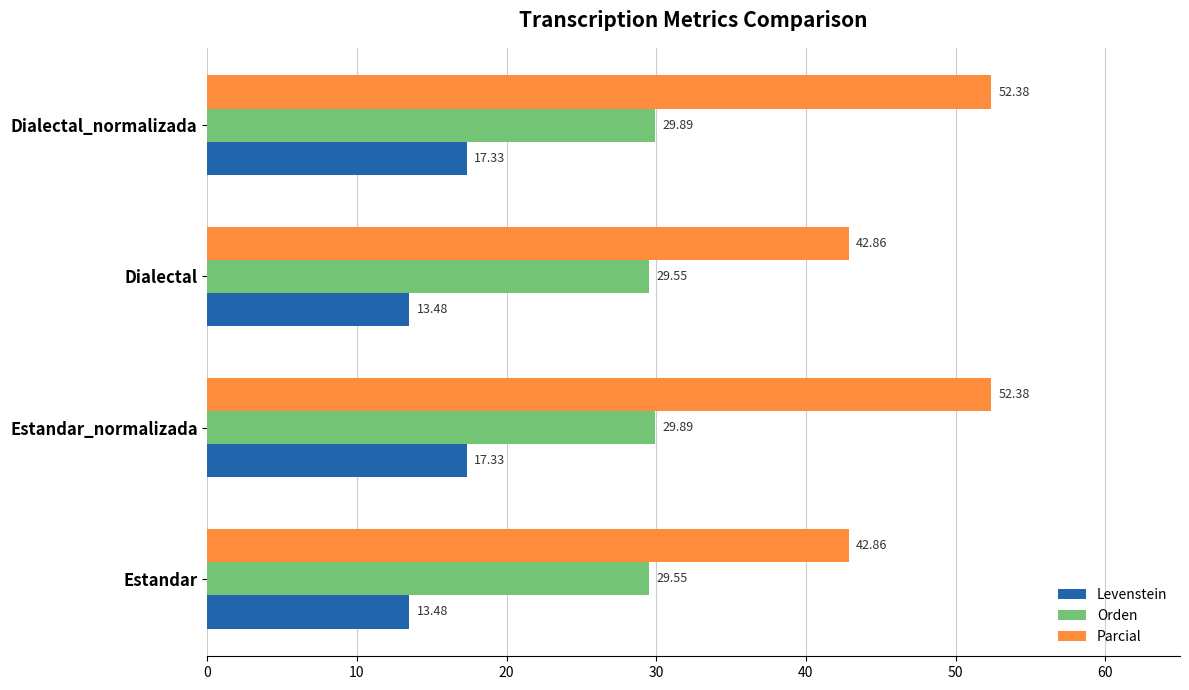

Rank the series by their maximum value, from lowest to highest.

Levenstein, Orden, Parcial